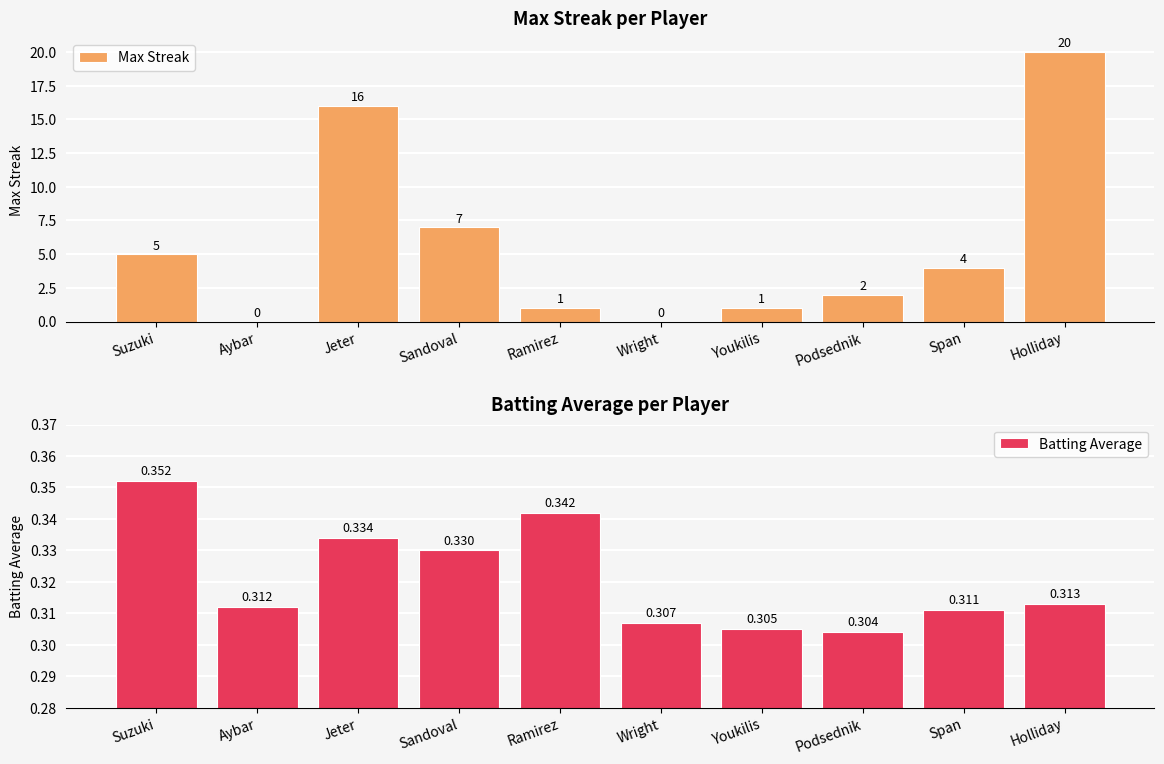

Is the value of Batting Average at Suzuki greater than the value of Max Streak at Aybar?

Yes